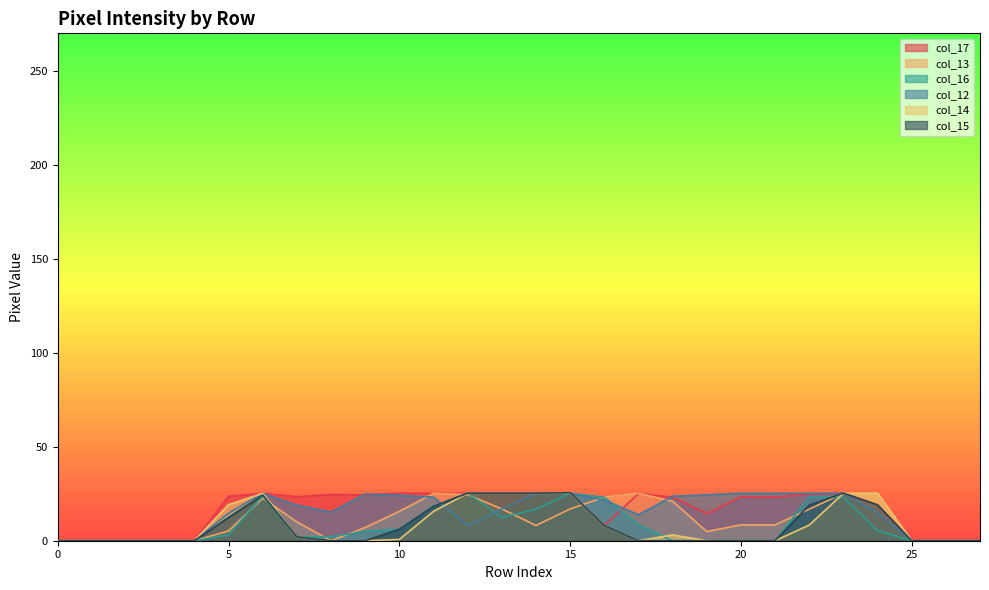

The value of col_12 at 5 is 25.5. True or false?

False